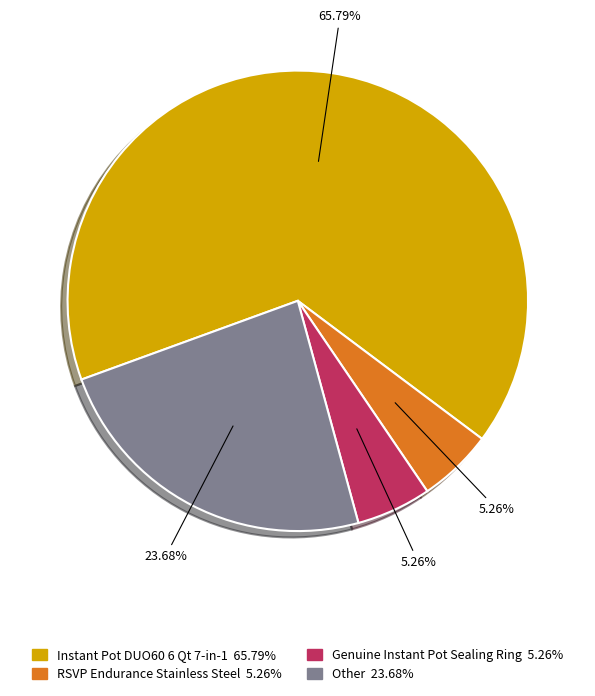

Which category accounts for the majority?

Instant Pot DUO60 6 Qt 7-in-1